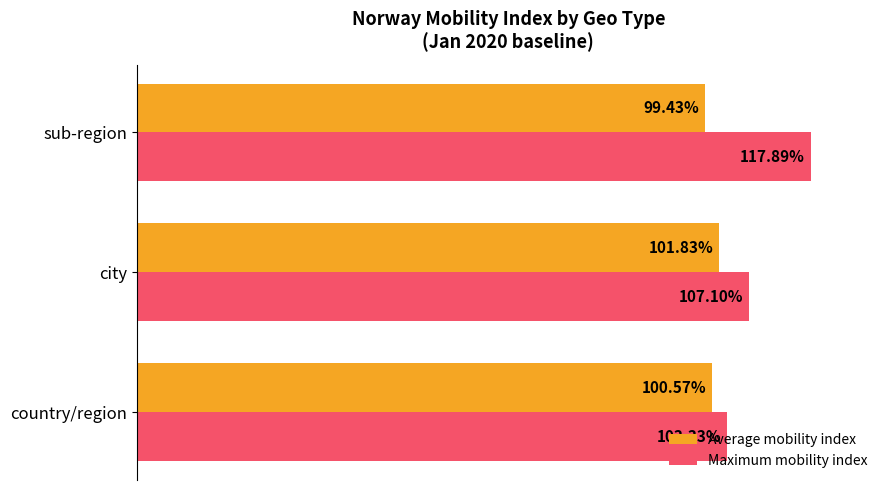

Between city and sub-region, which series saw the biggest shift?

Maximum mobility index